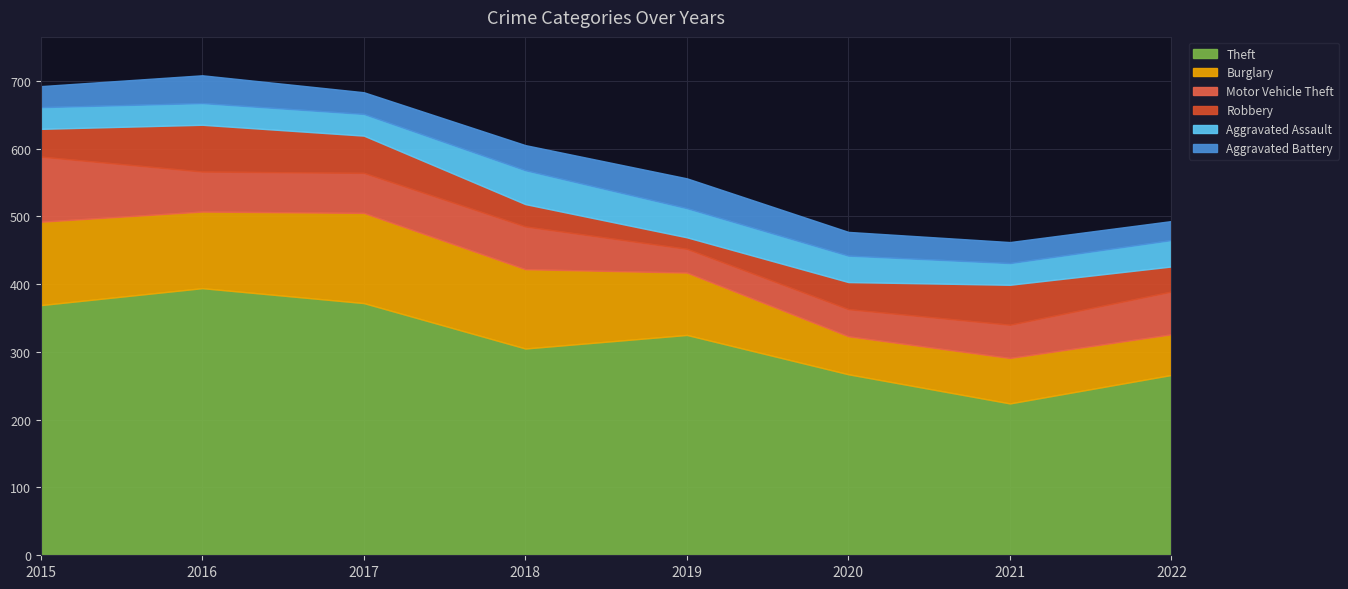

Which category has the highest value in the Robbery series?

2016